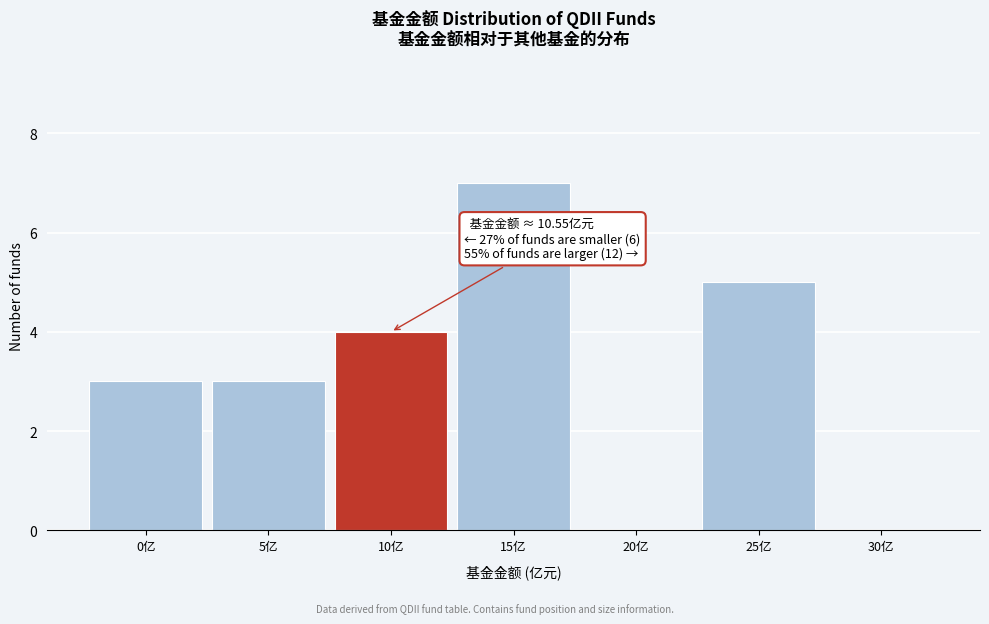

Reading left to right, extract all data points from this chart.

0亿=3	5亿=3	10亿=4	15亿=7	20亿=0	25亿=5	30亿=0